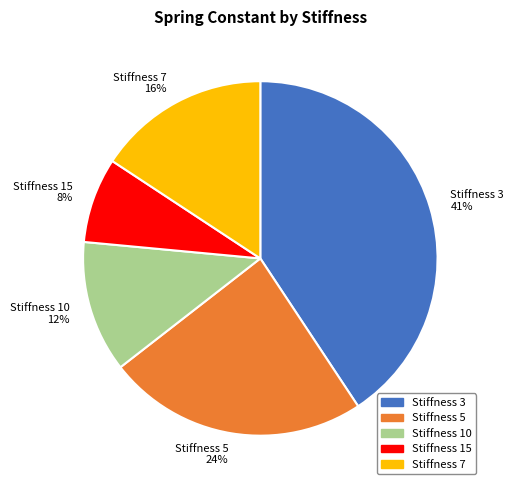

To the nearest percent, what is the difference between the largest and smallest slice percentages?

33%